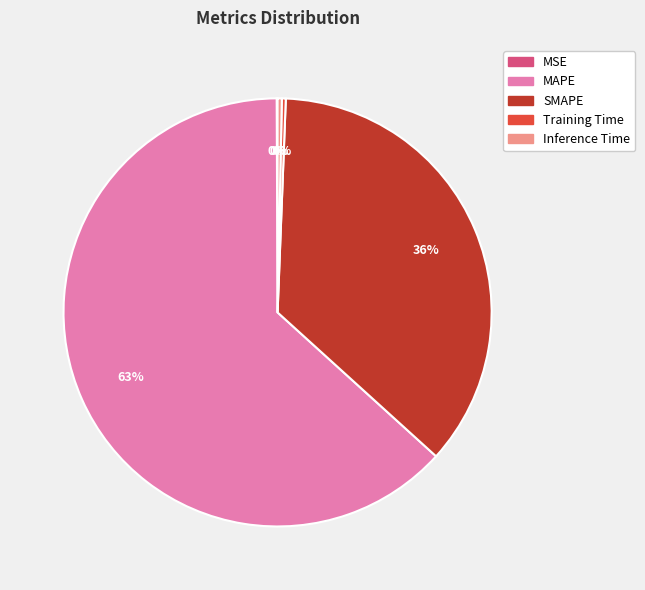

Which slice is the largest?

MAPE